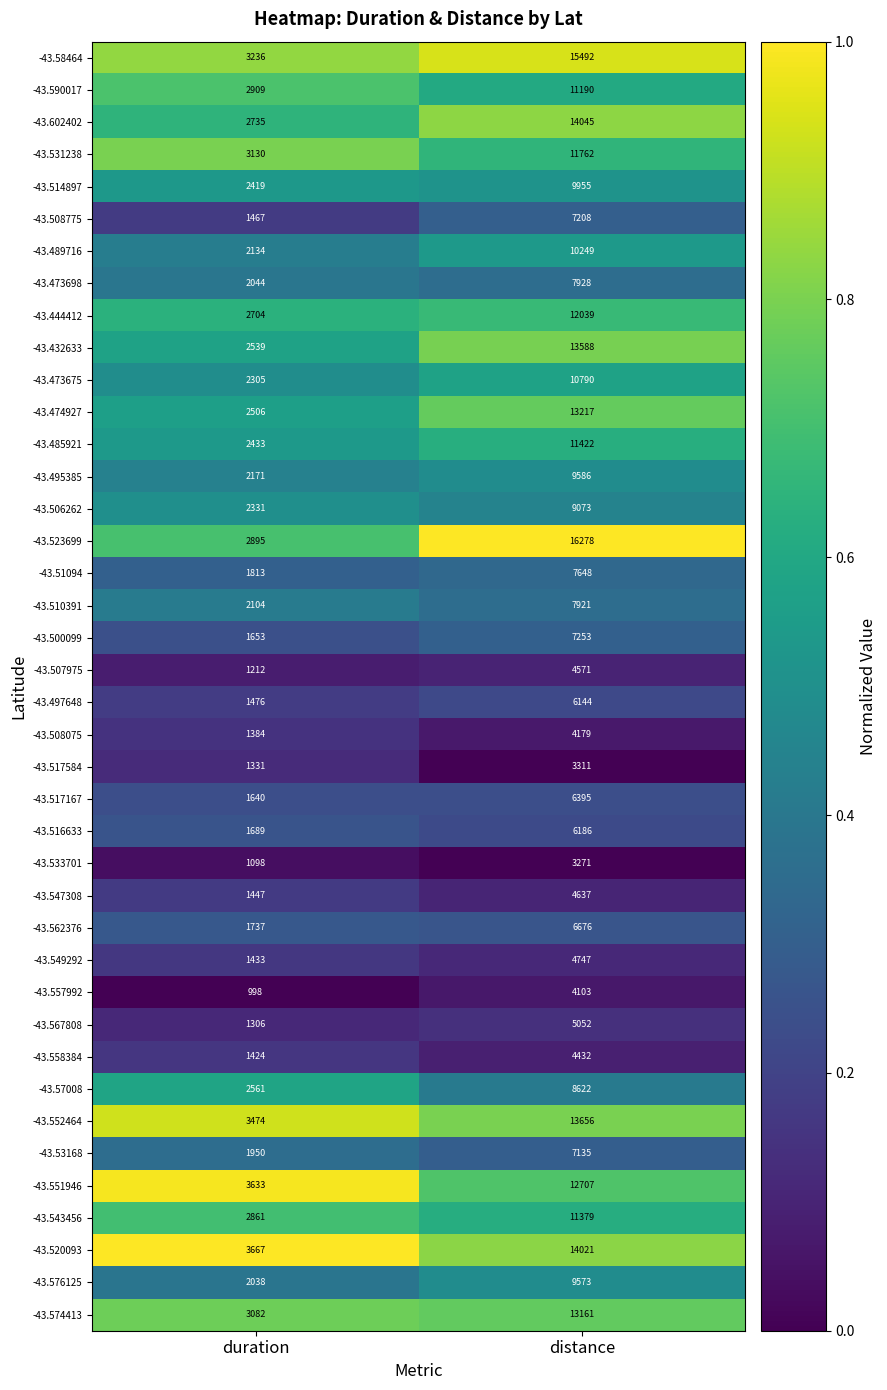

At which label is -43.508775 closest to 4337?

duration